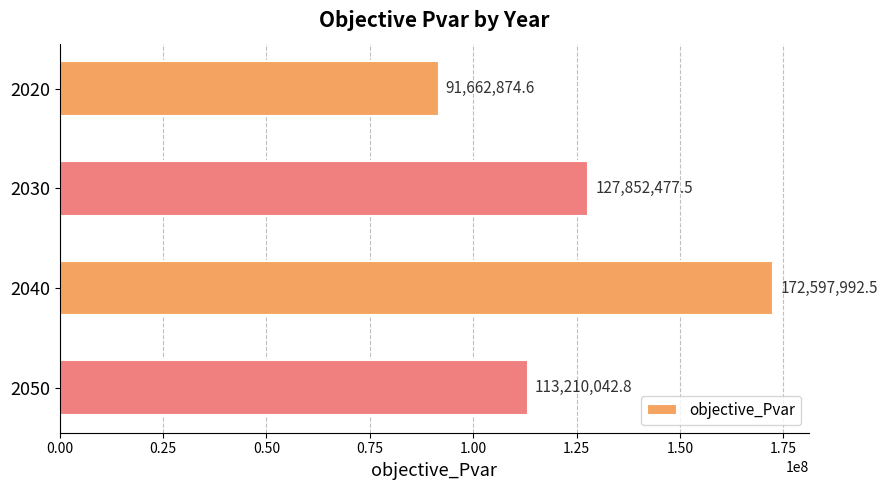

Rank the categories by value from highest to lowest.

2040, 2030, 2050, 2020